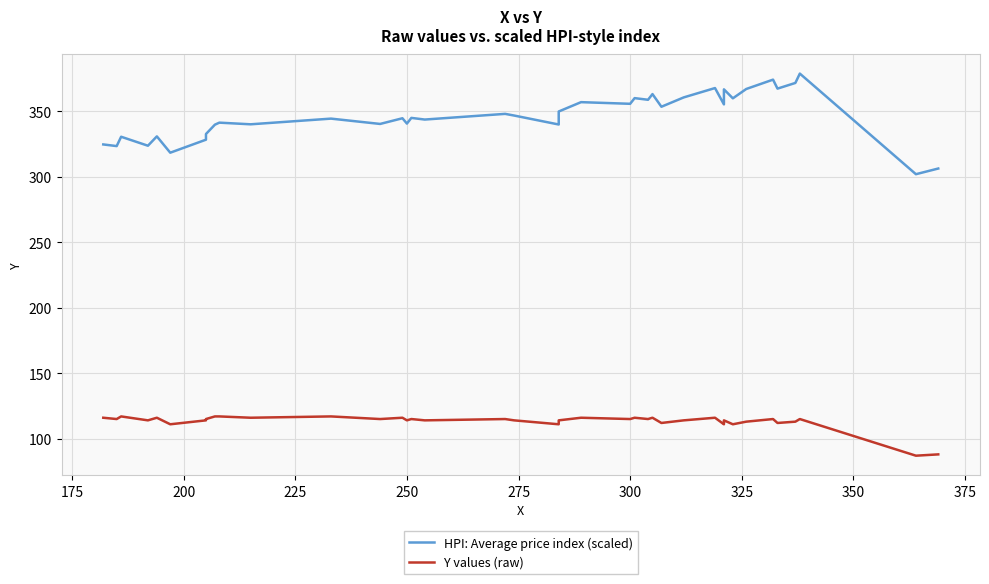

Is this an area chart (filled region under the line)?

No